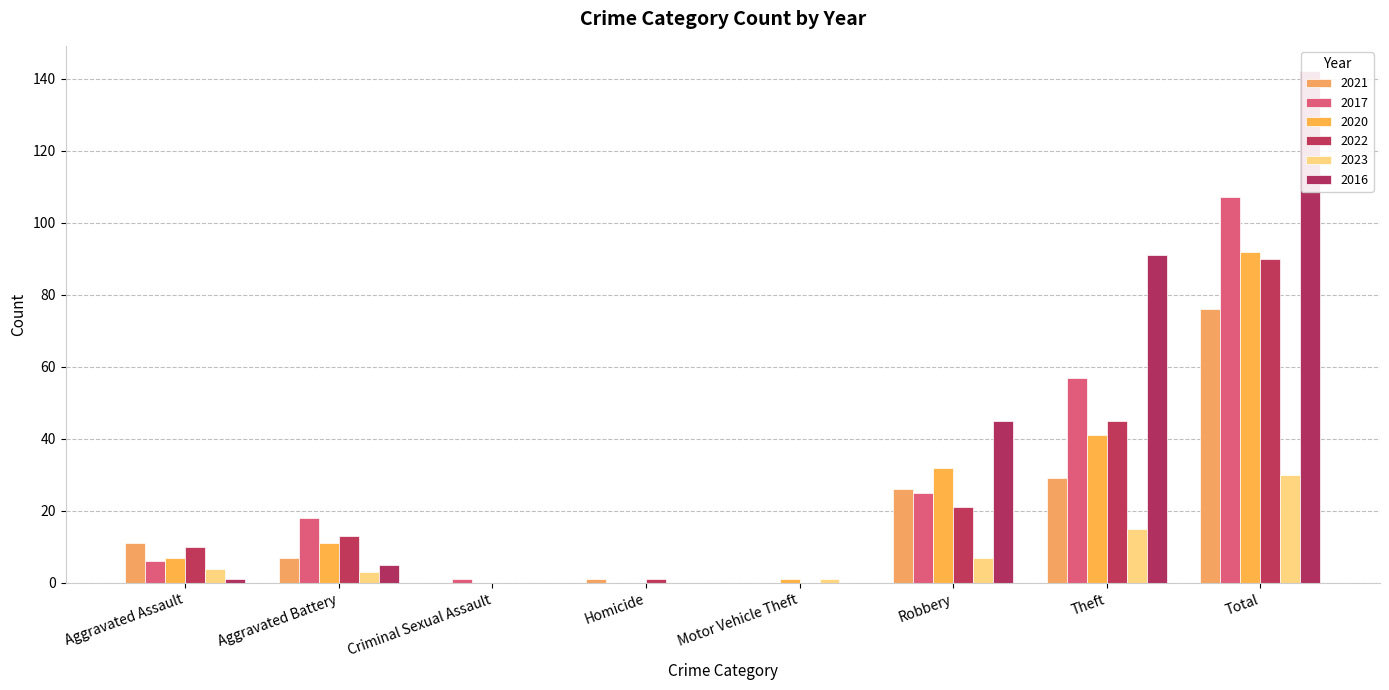

Which series changed the most between Aggravated Battery and Robbery?

2016